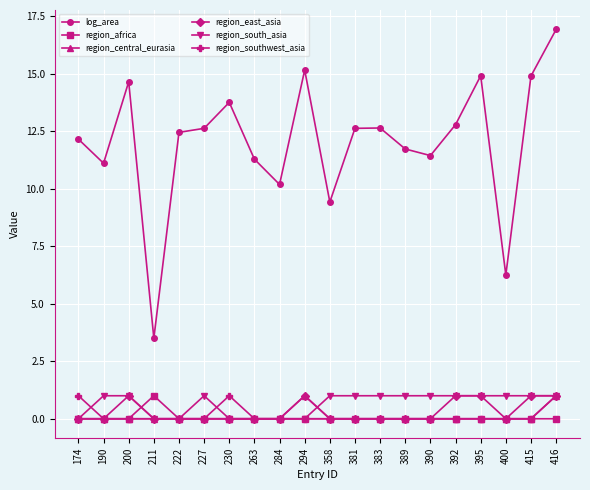

Reading right to left, what are all the values shown in this chart?

log_area: 16.9	14.9	6.2	14.9	12.8	11.4	11.7	12.6	12.6	9.4	15.2	10.2	11.3	13.7	12.6	12.4	3.5	14.6	11.1	12.1
region_africa: 0.0	0.0	0.0	0.0	0.0	0.0	0.0	0.0	0.0	0.0	0.0	0.0	0.0	0.0	0.0	0.0	1.0	0.0	0.0	0.0
region_central_eurasia: 1.0	0.0	0.0	0.0	0.0	0.0	0.0	0.0	0.0	0.0	1.0	0.0	0.0	0.0	0.0	0.0	0.0	0.0	0.0	0.0
region_east_asia: 1.0	1.0	0.0	1.0	1.0	0.0	0.0	0.0	0.0	0.0	1.0	0.0	0.0	0.0	0.0	0.0	0.0	1.0	0.0	0.0
region_south_asia: 1.0	1.0	1.0	1.0	1.0	1.0	1.0	1.0	1.0	1.0	0.0	0.0	0.0	0.0	1.0	0.0	0.0	1.0	1.0	0.0
region_southwest_asia: 1.0	0.0	0.0	0.0	0.0	0.0	0.0	0.0	0.0	0.0	0.0	0.0	0.0	1.0	0.0	0.0	0.0	0.0	0.0	1.0